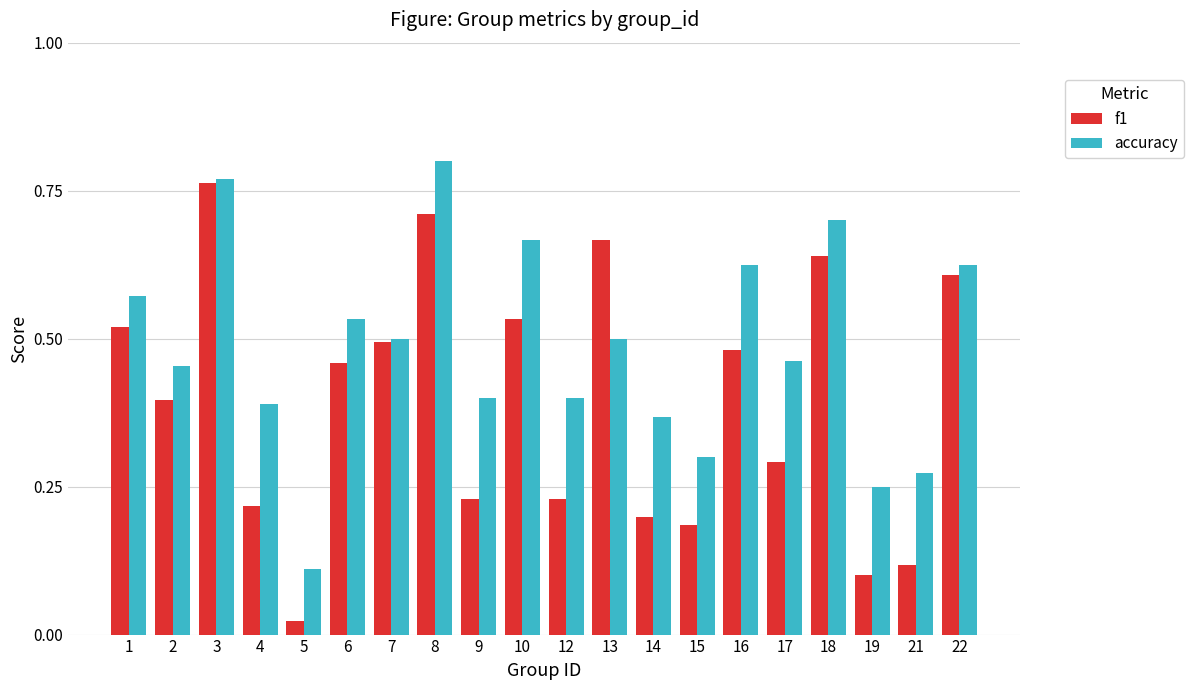

How many distinct data groups are displayed?

2